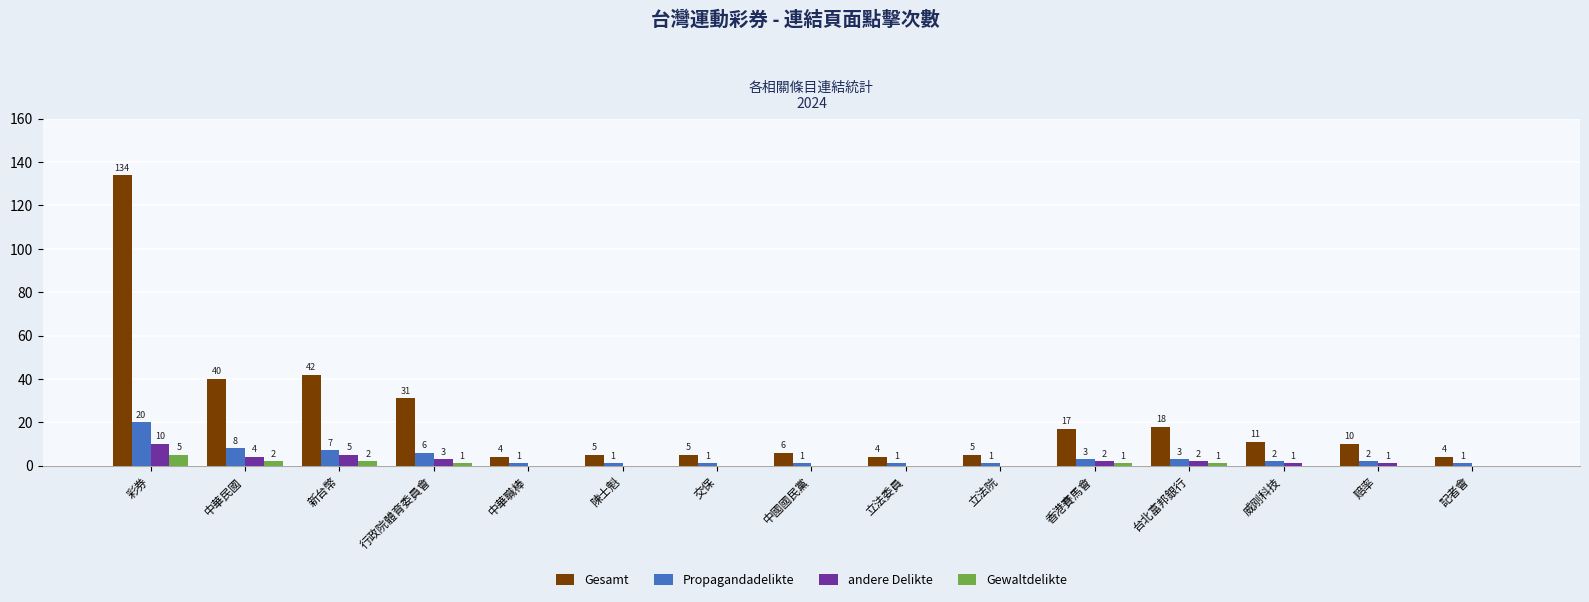

The value of Gewaltdelikte at 記者會 is 0. True or false?

True